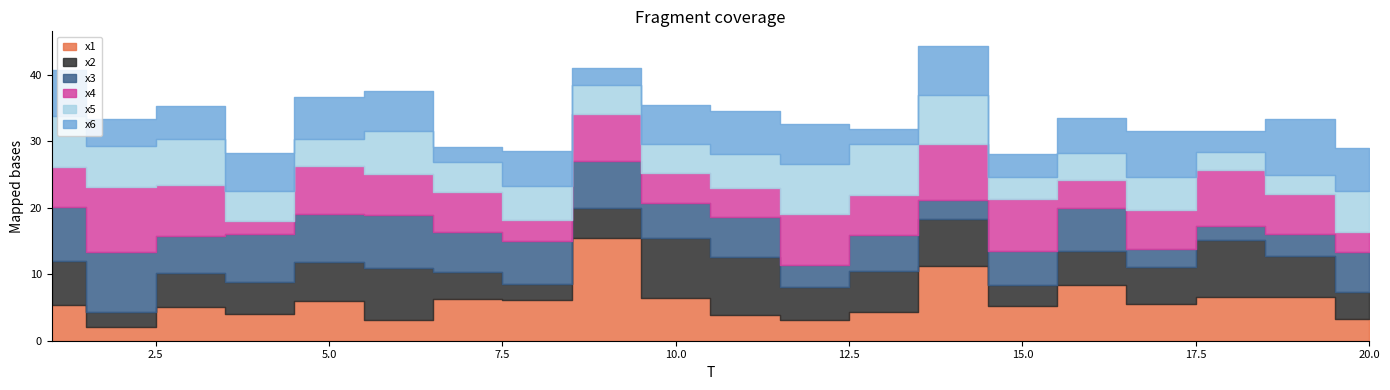

What is the value of the x1 point at the 10th from the left?

6.5